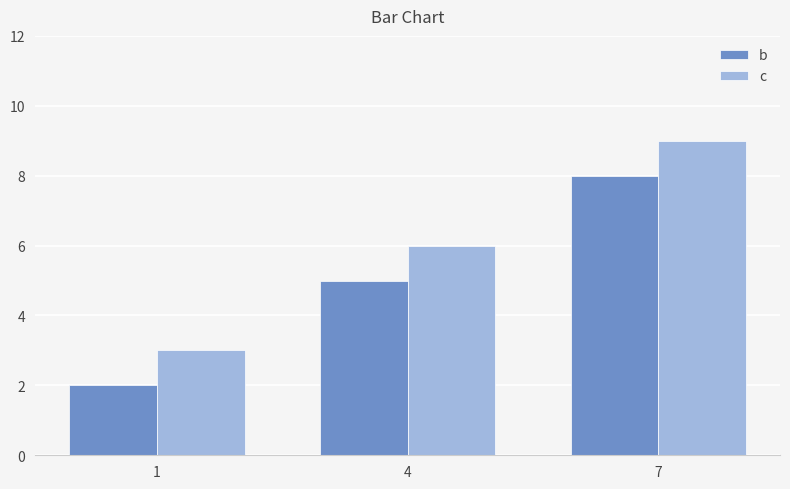

Are the bars grouped side by side (vs. stacked)?

Yes